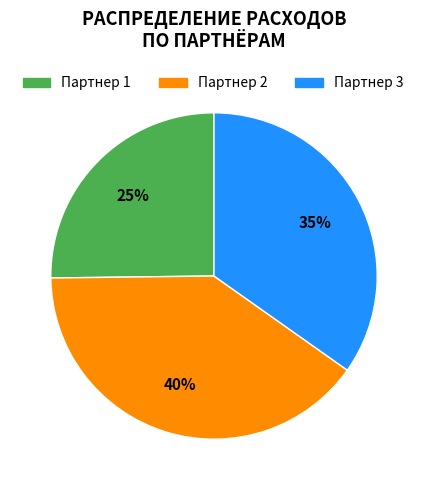

Do Партнер 3 and Партнер 2 together represent more than half of the pie?

Yes